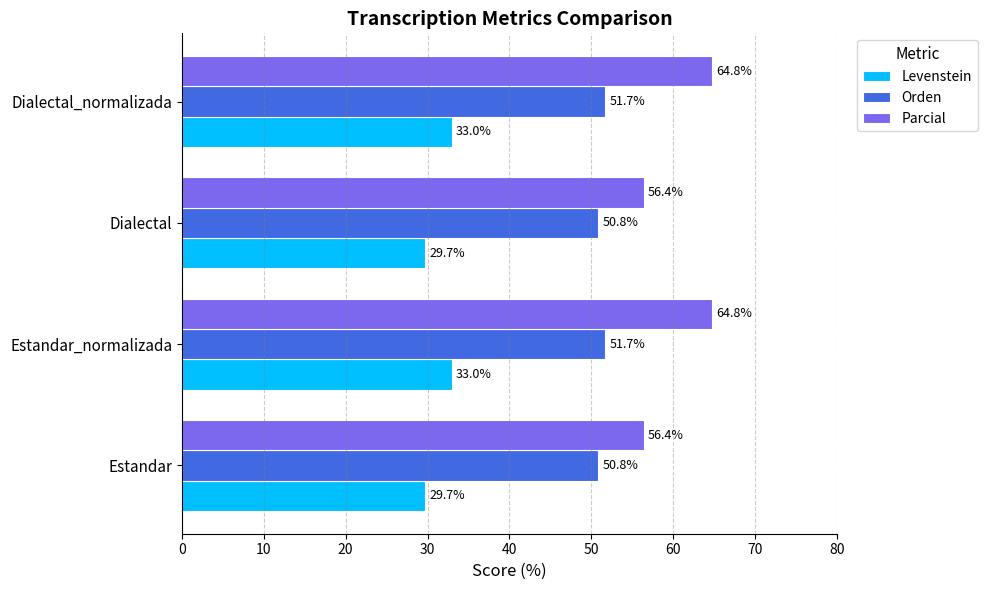

Which series has the largest total across all categories?

Parcial